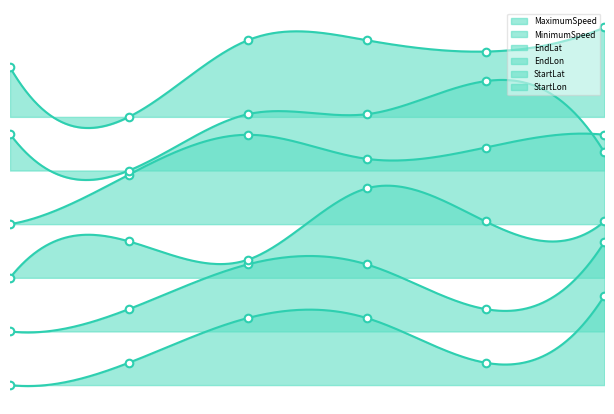

What are all the series names shown in the legend?

MaximumSpeed, MinimumSpeed, EndLat, EndLon, StartLat, StartLon